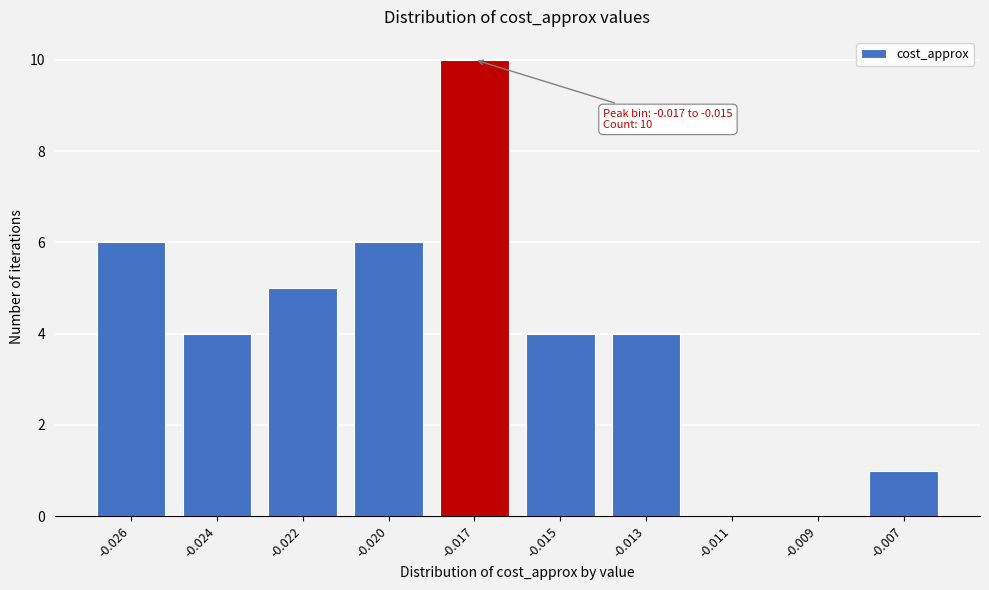

Reading left to right, transcribe all the data shown in this chart.

-0.026=6	-0.024=4	-0.022=5	-0.020=6	-0.017=10	-0.015=4	-0.013=4	-0.011=0	-0.009=0	-0.007=1